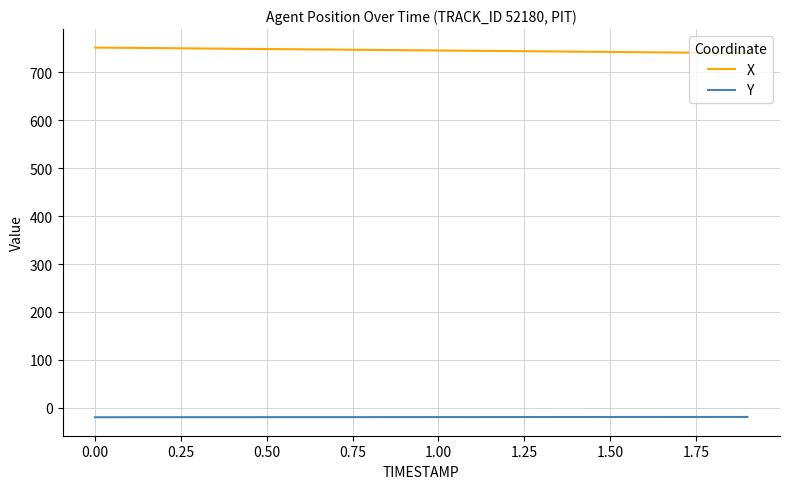

True or false: Y and X intersect in this chart.

False